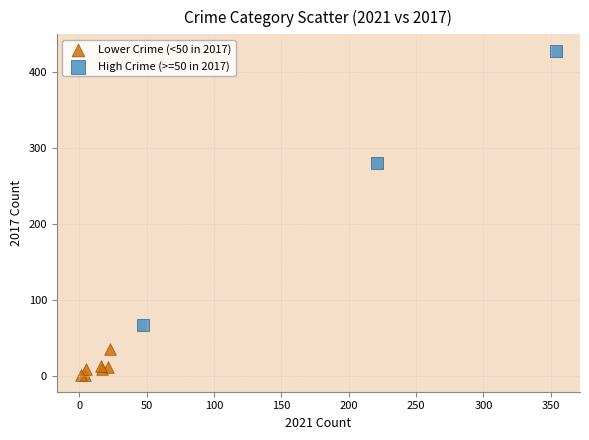

What are all the series names shown in the legend?

Lower Crime (<50 in 2017), High Crime (>=50 in 2017)